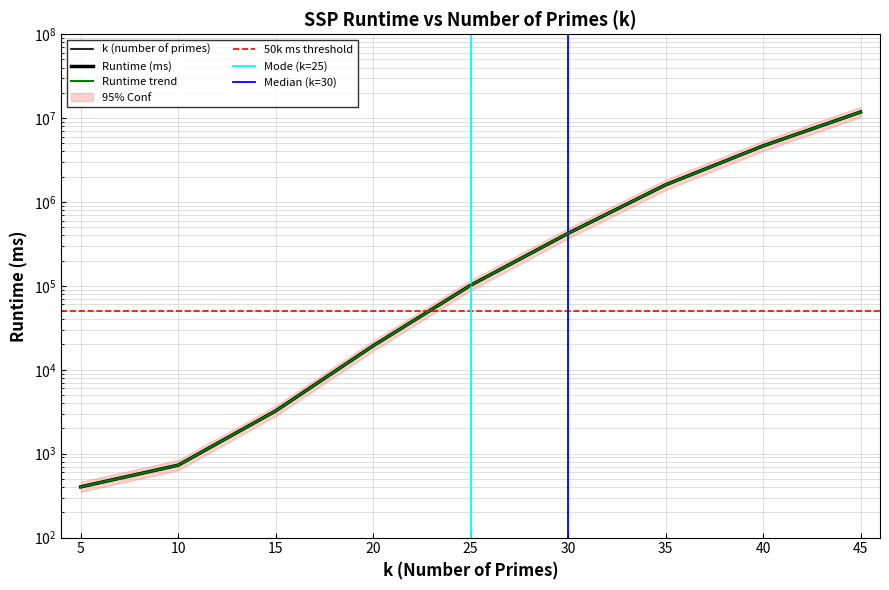

Which series has the widest spread of values?

Runtime (ms)